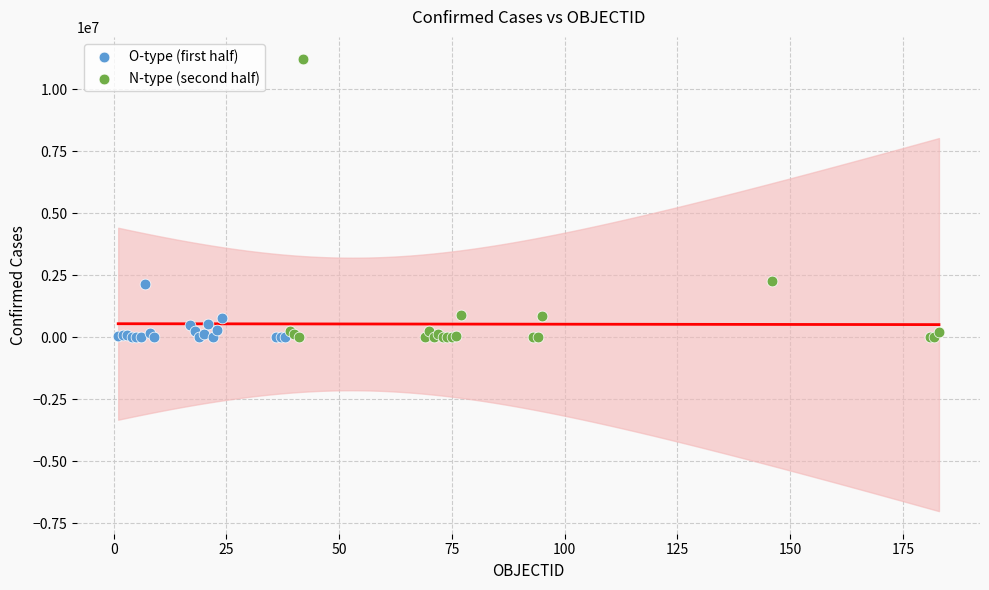

Which series has the widest spread of Y values?

N-type (second half)